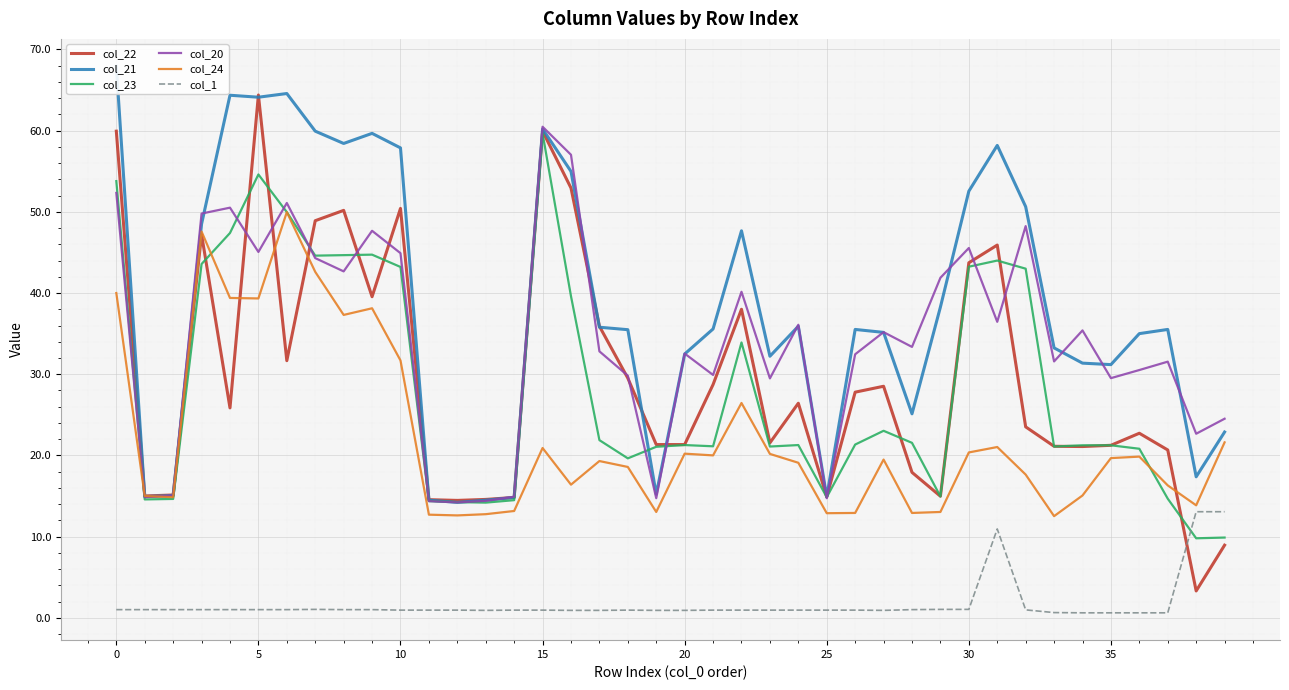

Rank the series by their maximum value, from lowest to highest.

col_1, col_24, col_23, col_20, col_22, col_21